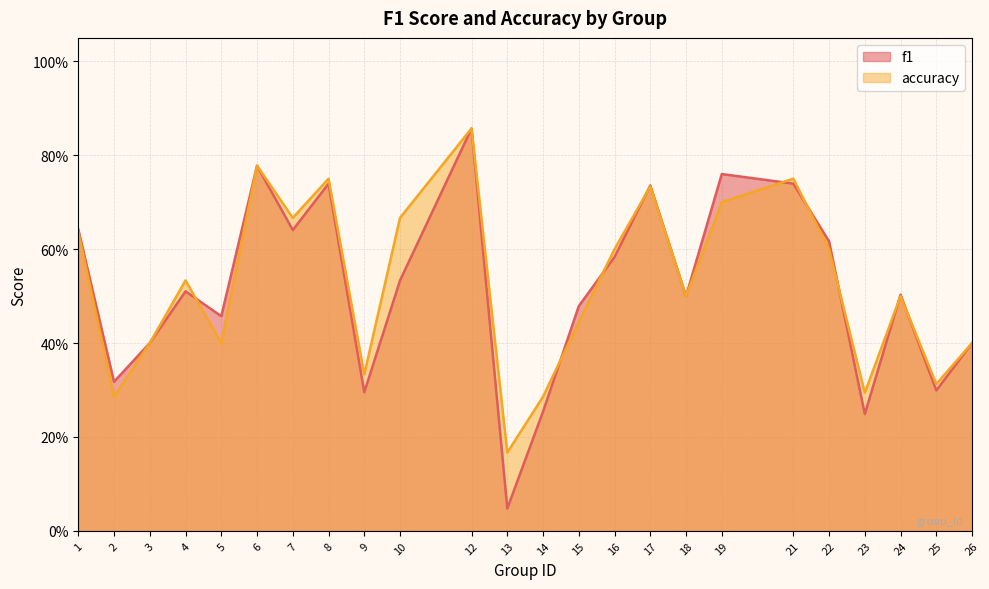

Reading right to left, transcribe all the data shown in this chart.

f1: 0.4	0.3	0.5	0.2	0.6	0.7	0.8	0.5	0.7	0.6	0.5	0.3	0.0	0.9	0.5	0.3	0.7	0.6	0.8	0.5	0.5	0.4	0.3	0.6
accuracy: 0.4	0.3	0.5	0.3	0.6	0.8	0.7	0.5	0.7	0.6	0.4	0.3	0.2	0.9	0.7	0.3	0.8	0.7	0.8	0.4	0.5	0.4	0.3	0.6